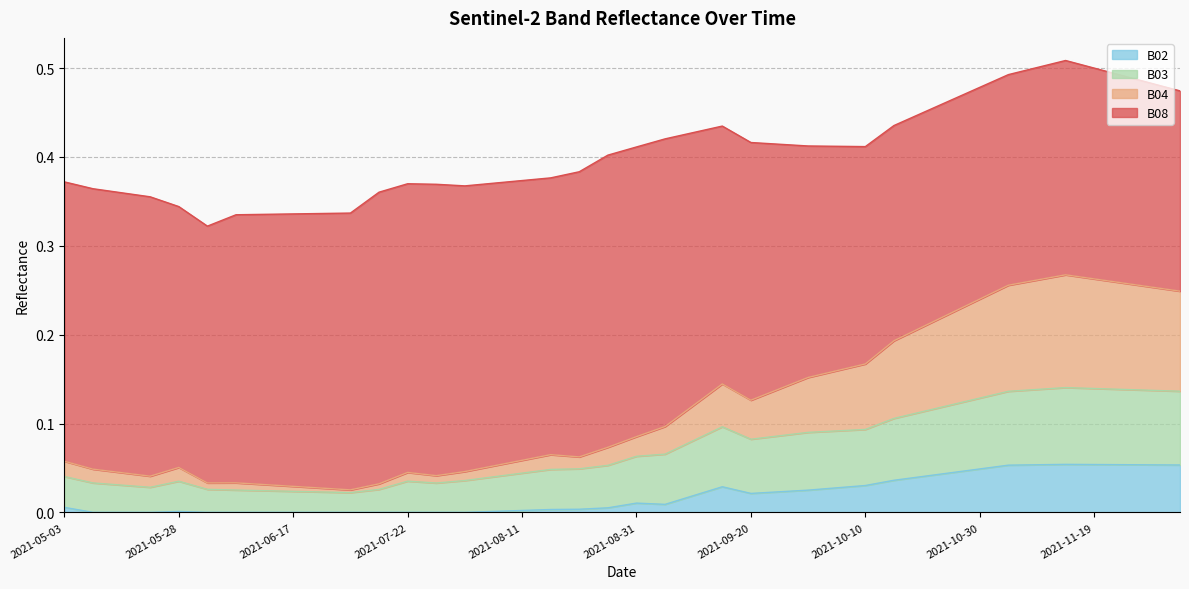

The value of B02 at 2021-12-04 is 0.1. True or false?

True